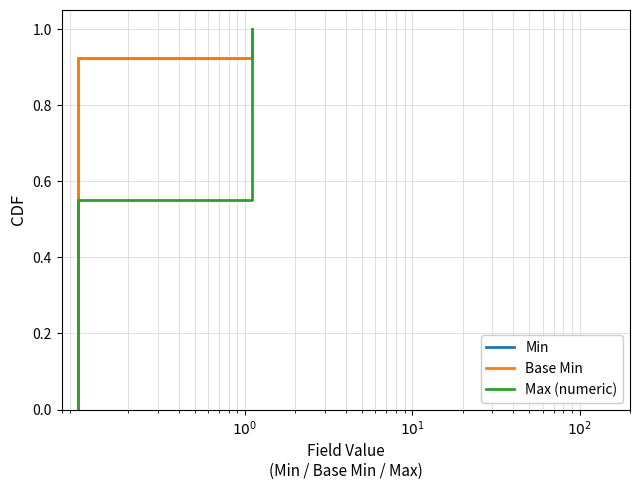

What is the difference between the highest and lowest values at $10^1$?

0.4